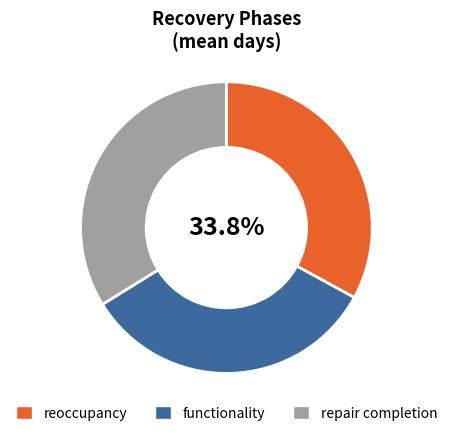

To the nearest percent, what percentage of the pie is reoccupancy?

33%